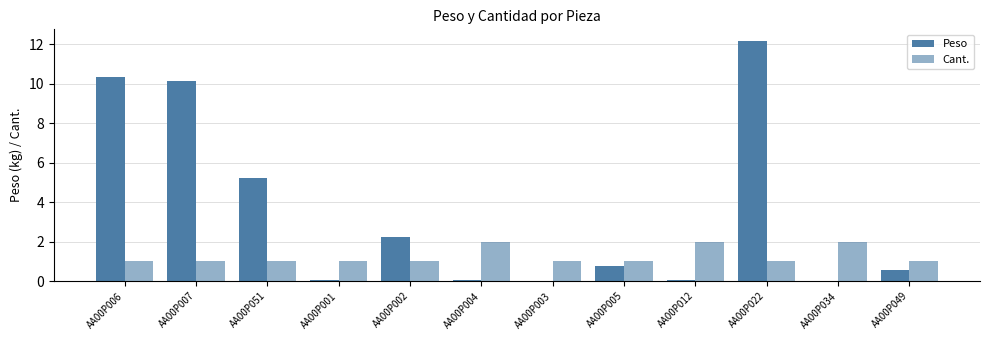

What is the sum of the Cant. values at AA00P034 and AA00P003?

3.0